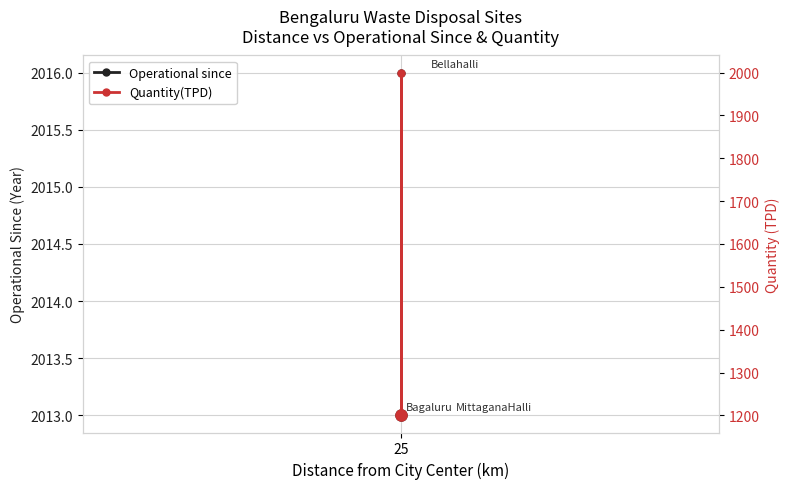

Which series has the largest total across all categories?

Operational since